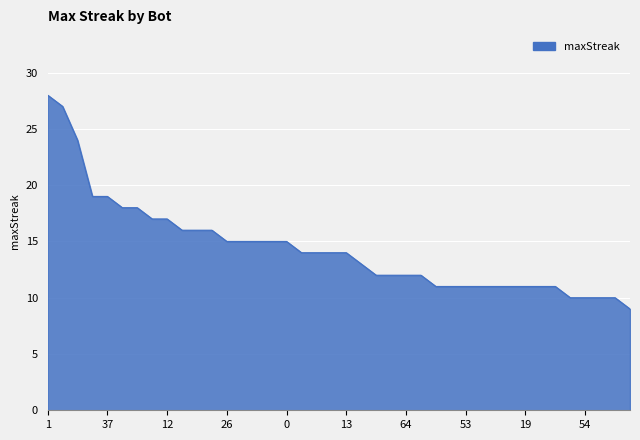

What is the minimum value shown in the chart?

9